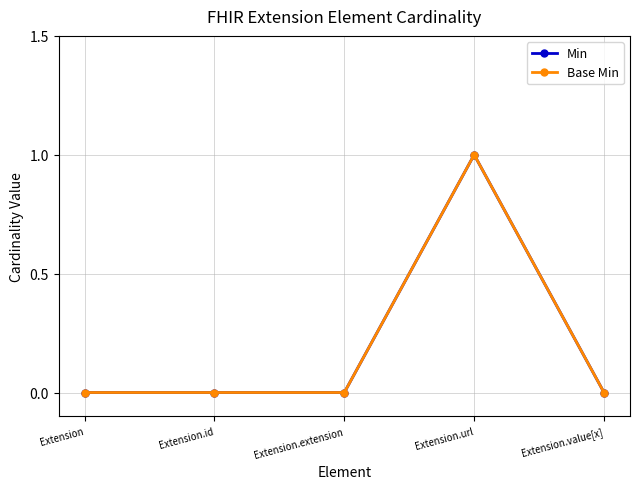

Where is Min nearest to the value 0?

Extension